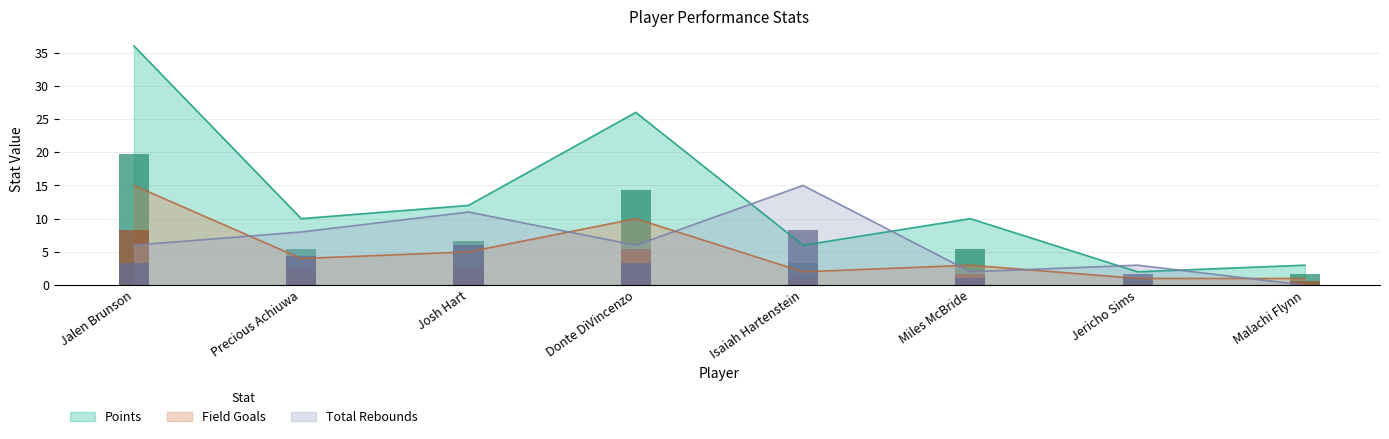

At how many categories does at least one series exceed 5?

6